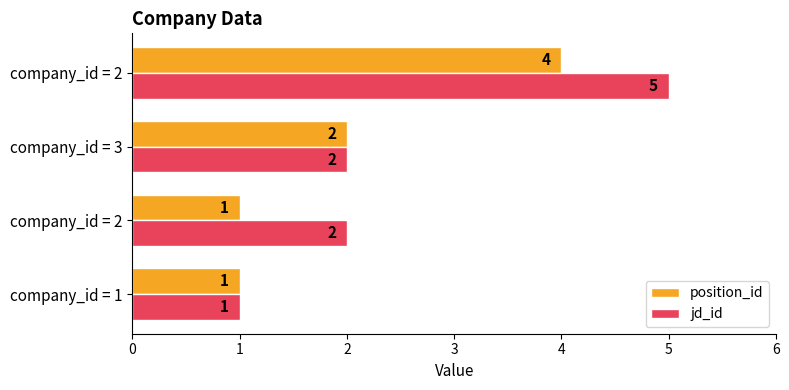

What are all the series names shown in the legend?

position_id, jd_id